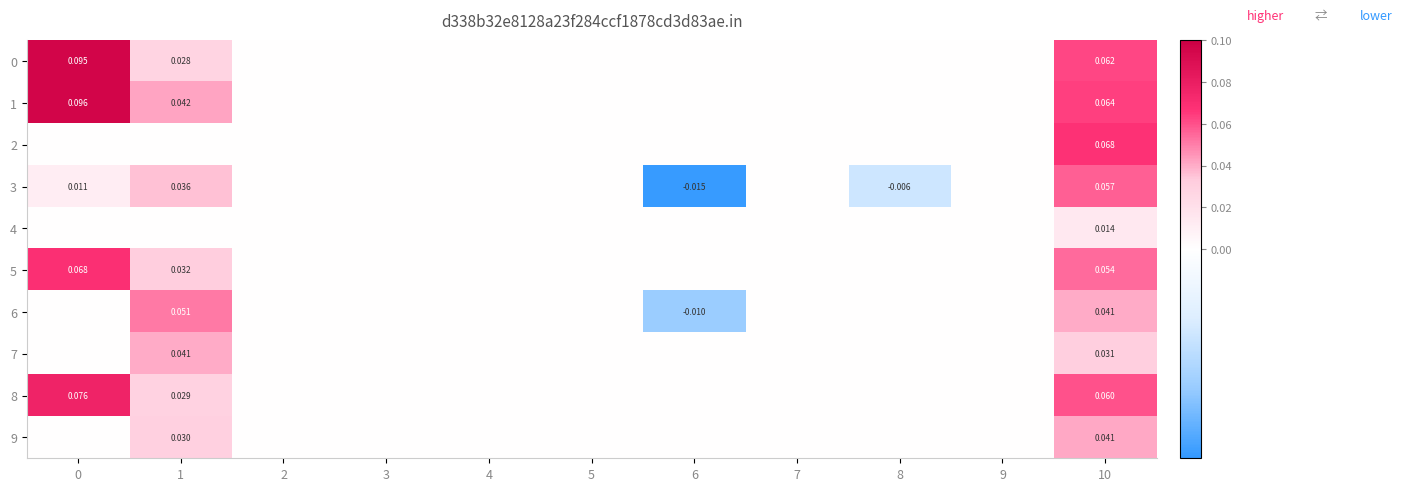

Which series has the largest total across all categories?

1